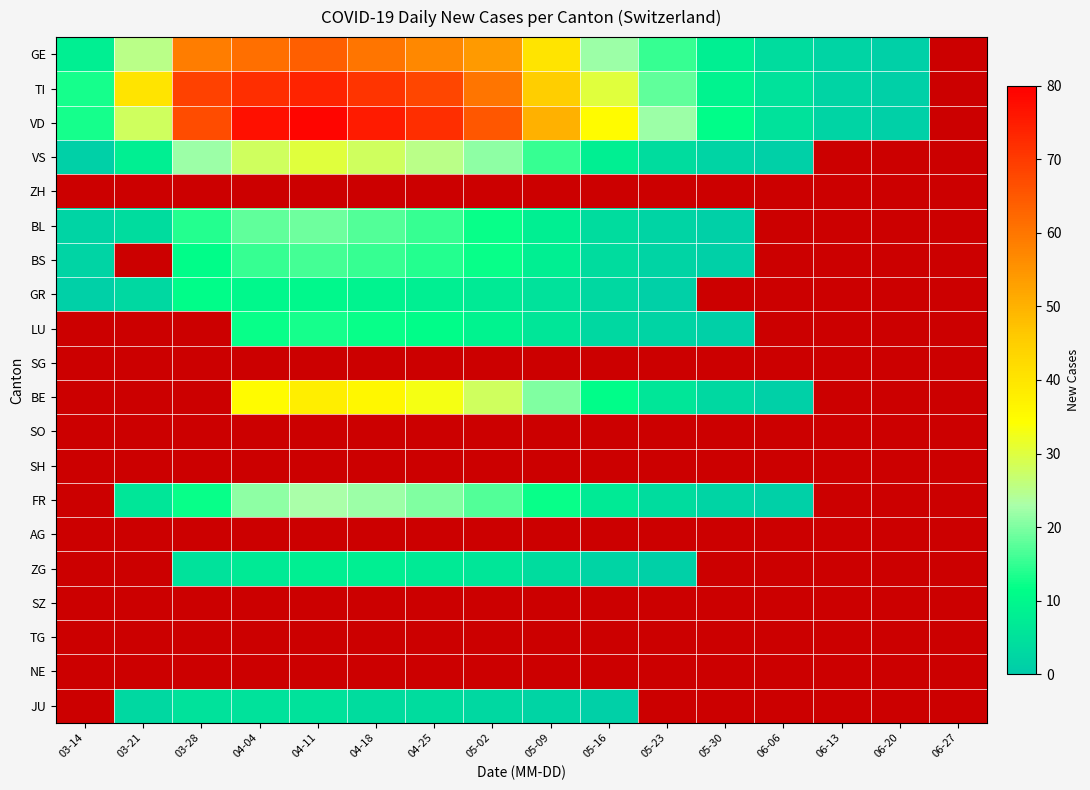

True or false: TI has a value of 72.0 at 04-04.

True